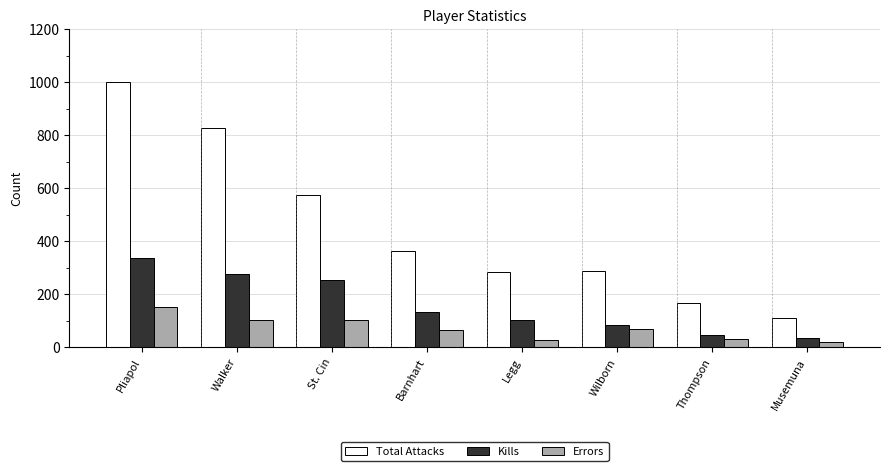

How many data points in Kills are less than 132?

4